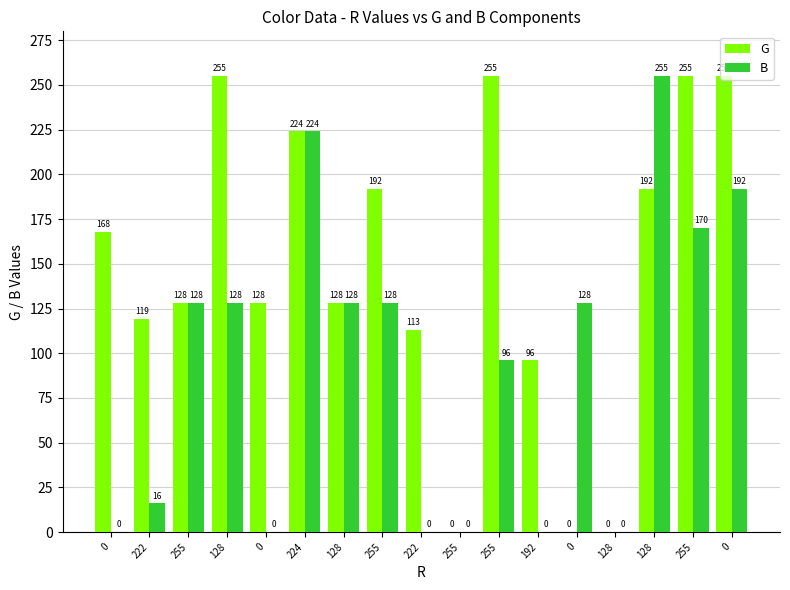

What is the difference between the G values at 255 and 224?

32